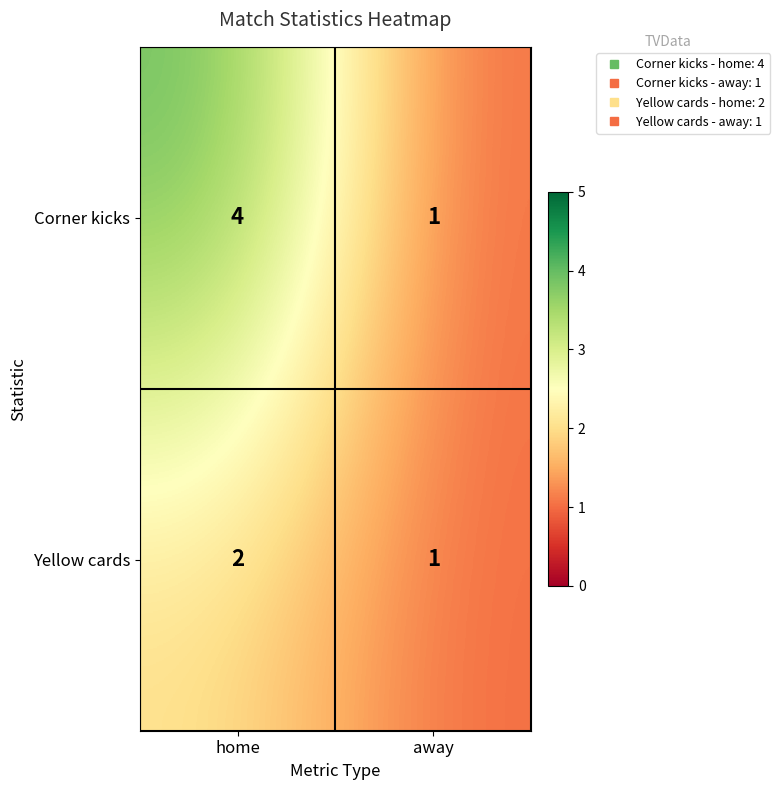

Is the value of Corner kicks at away greater than the value of Yellow cards at home?

No